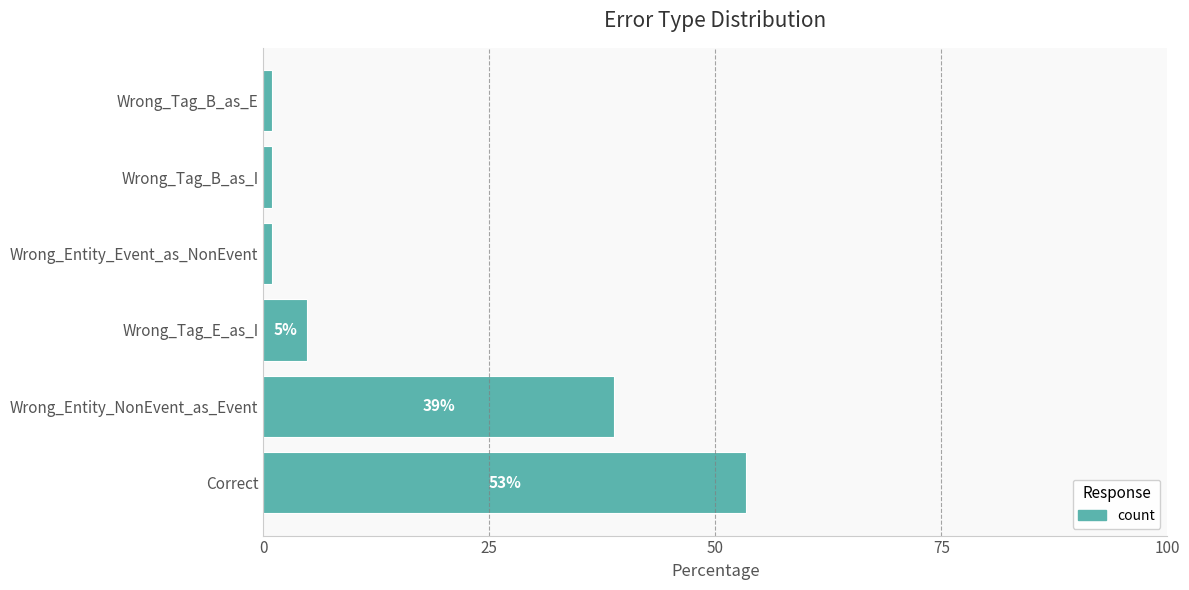

How many bars are there in total?

6